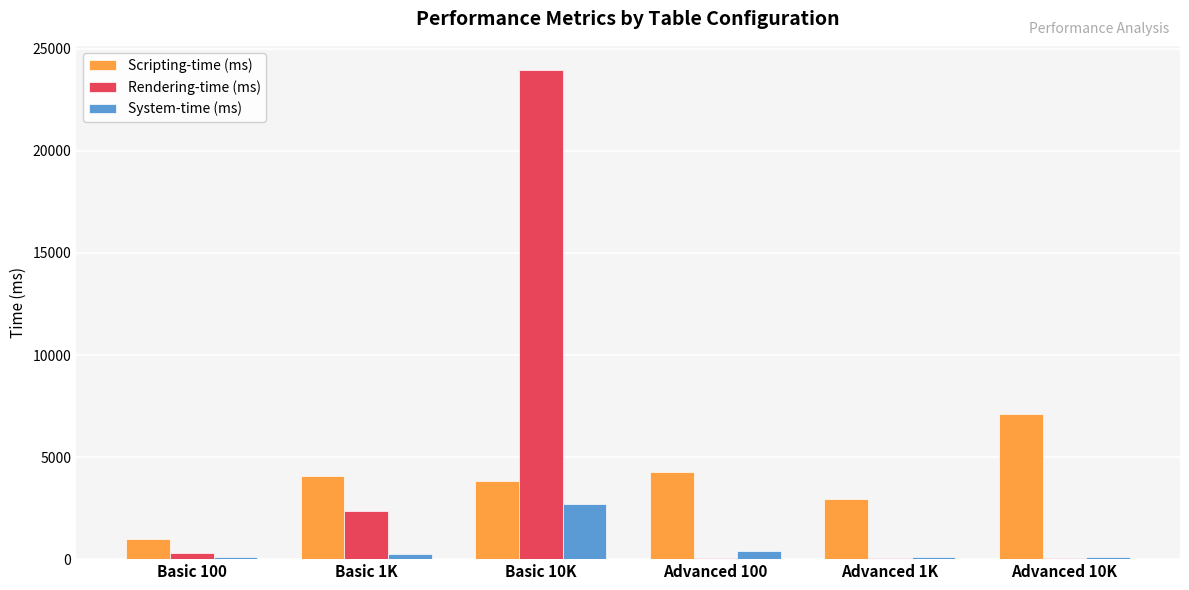

Read the Rendering-time (ms) value at Advanced 1K, to the nearest 10.

30